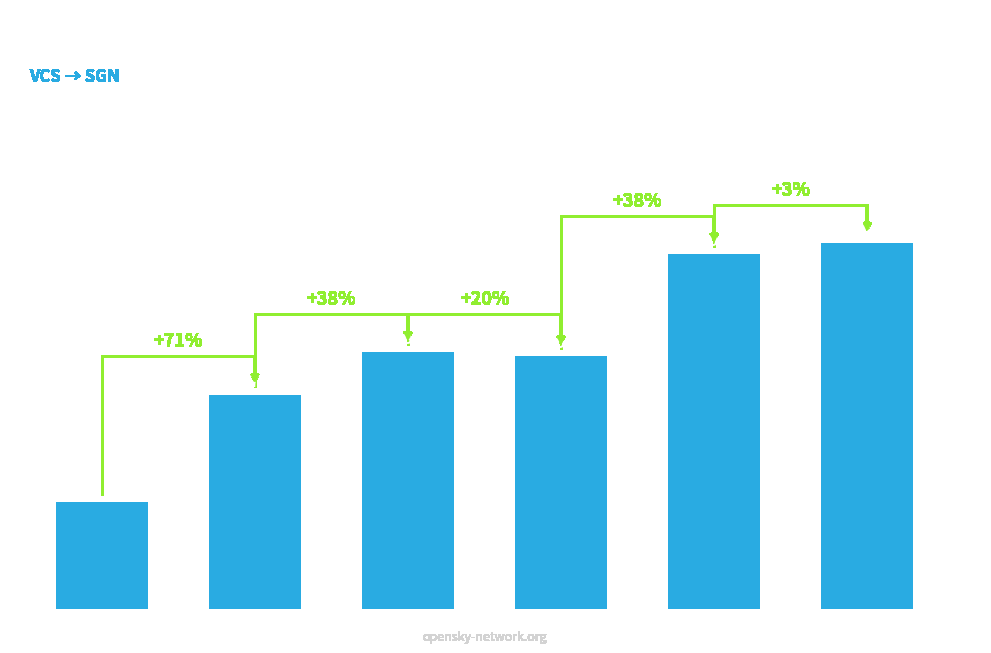

What is the maximum value shown in the chart?

268